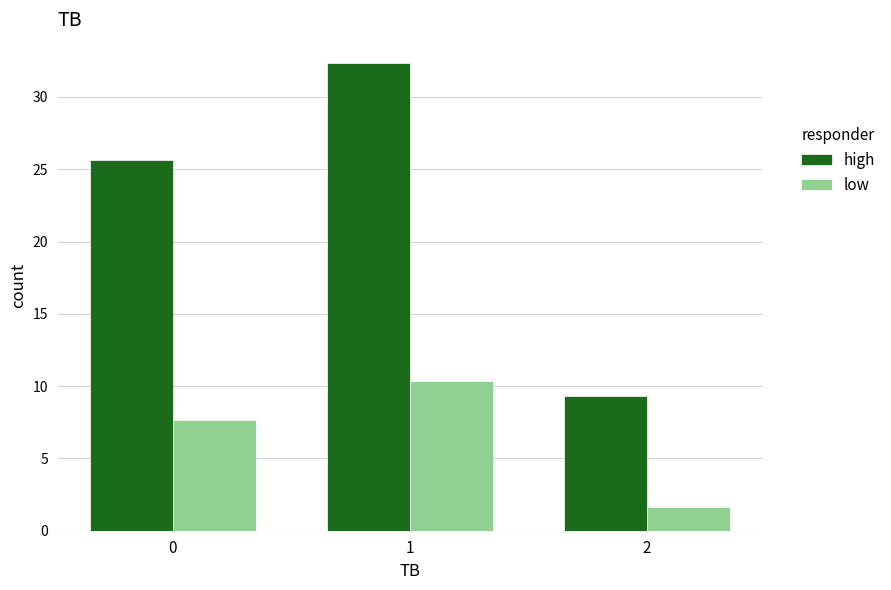

True or false: low has a value of 2.3 at 0.

False